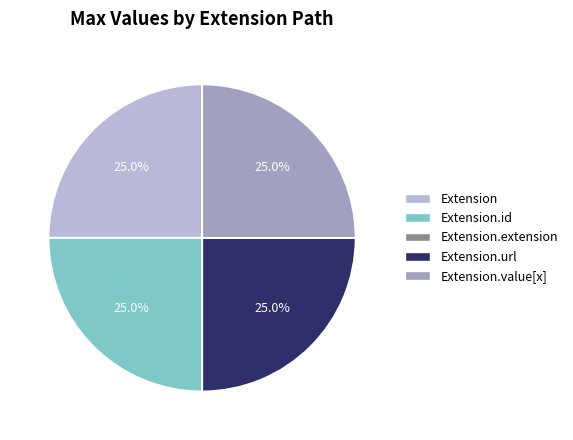

Does any single category account for the majority?

No